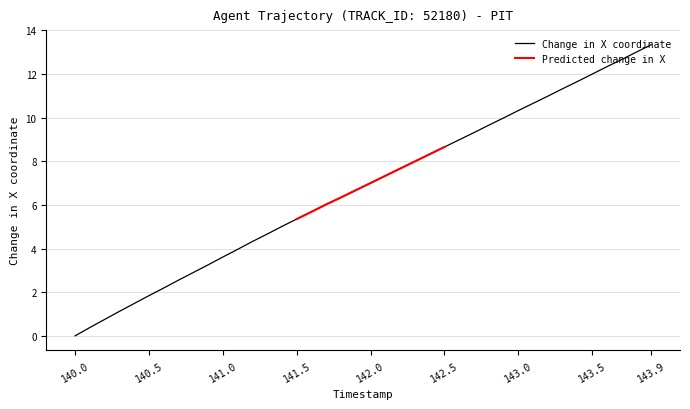

At which label does Change in X coordinate reach its minimum?

140.0